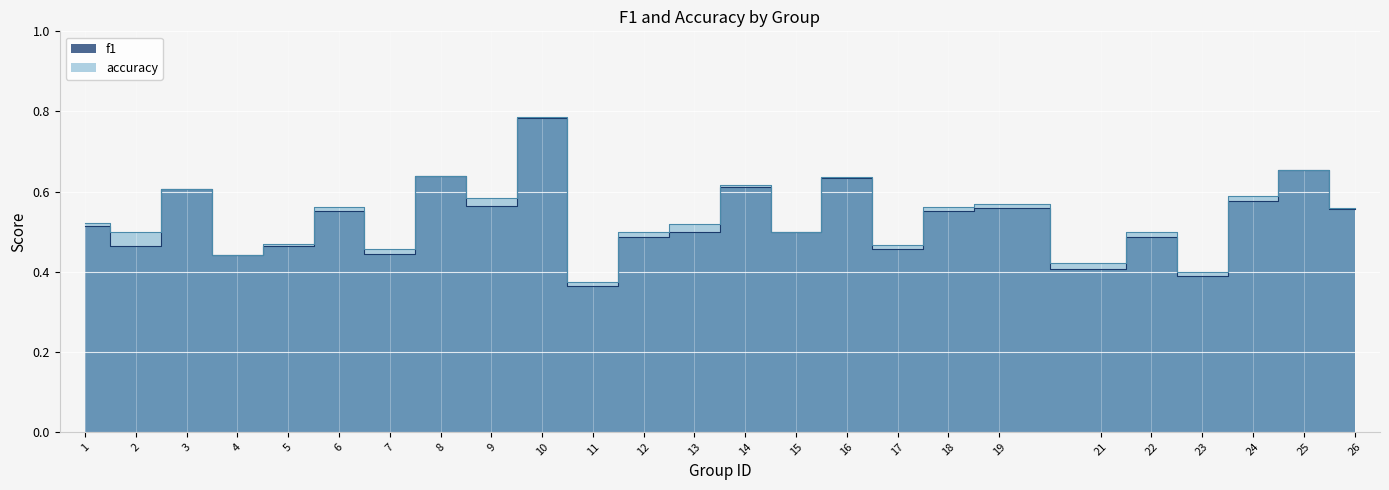

What are all the series names shown in the legend?

f1, accuracy